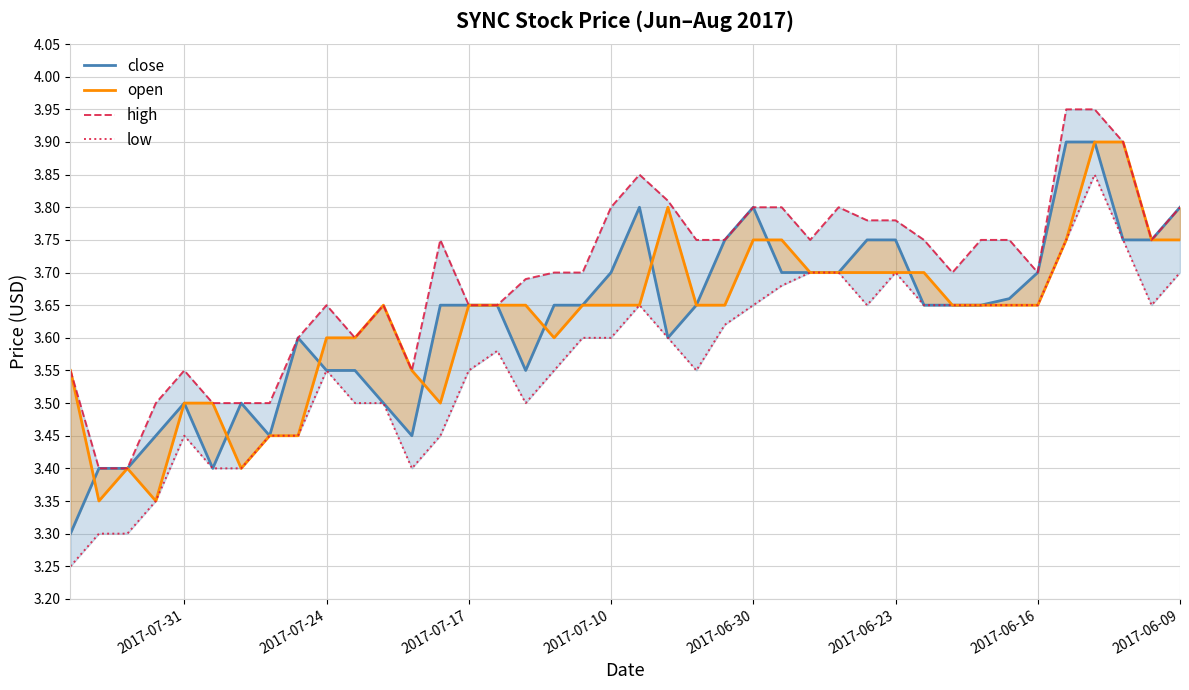

What is the total value across all series at 2017-06-23?

14.9